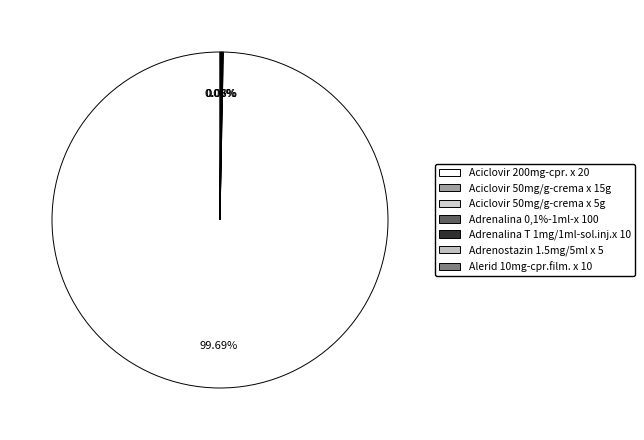

What portion of the pie excludes Adrenostazin 1.5mg/5ml x 5?

100.0%